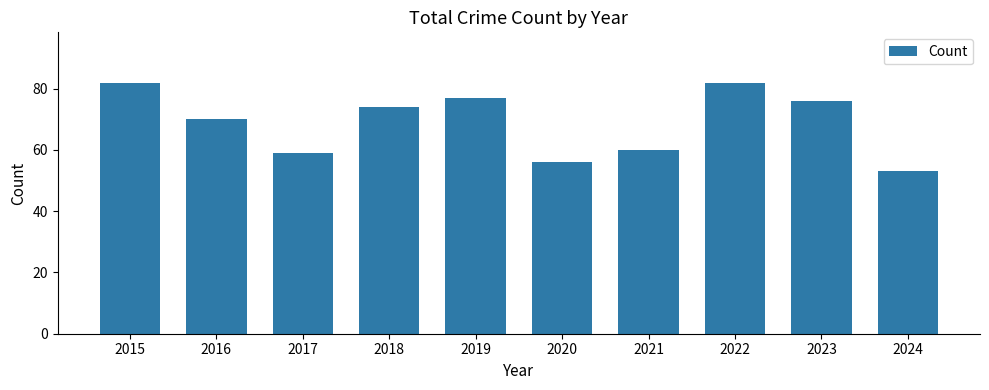

Reading right to left, list all the values displayed in this chart.

2024=53	2023=76	2022=82	2021=60	2020=56	2019=77	2018=74	2017=59	2016=70	2015=82